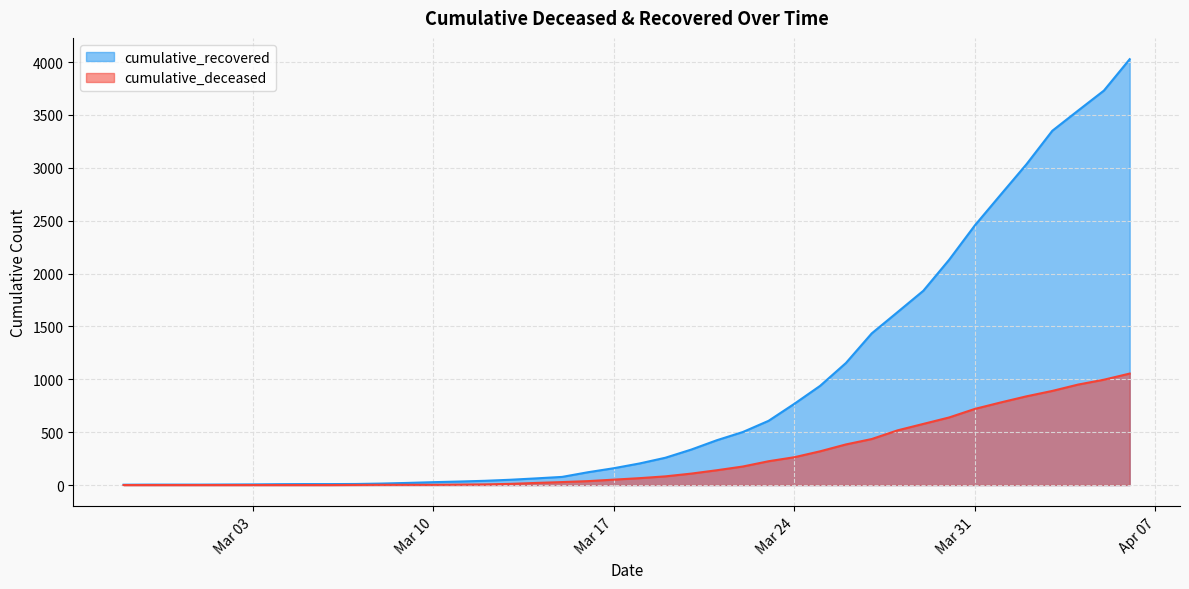

What are all the series names shown in the legend?

cumulative_recovered, cumulative_deceased